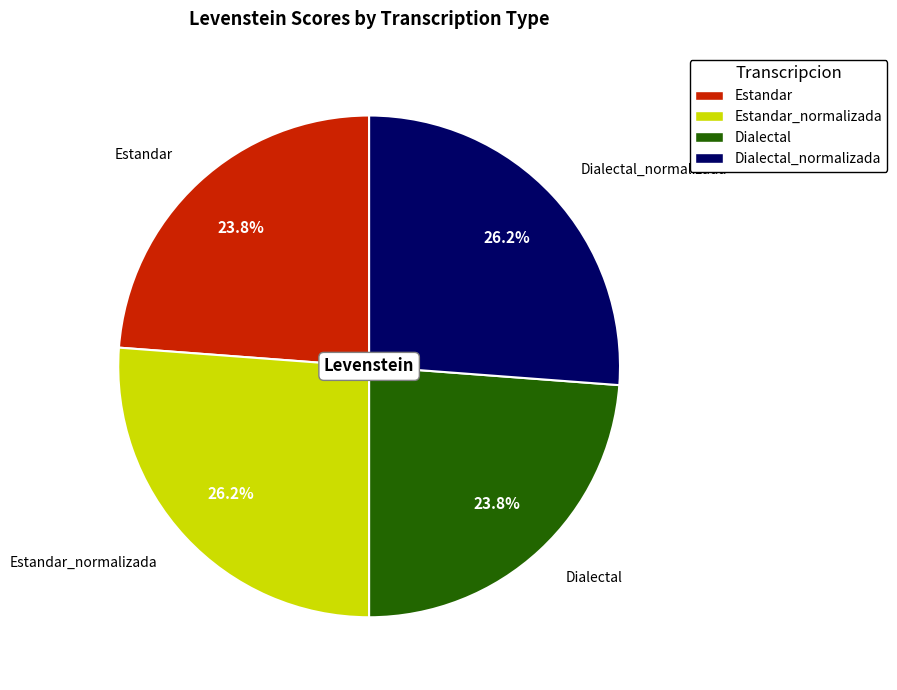

Does any single category account for the majority?

No